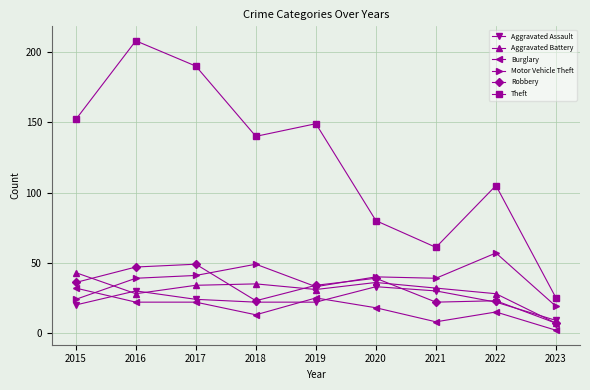

At which category is the sum across all series the highest?

2016